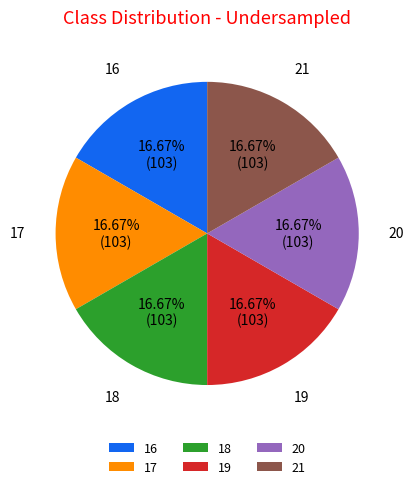

What is the ratio of the value at 17 to the value at 21?

1.0